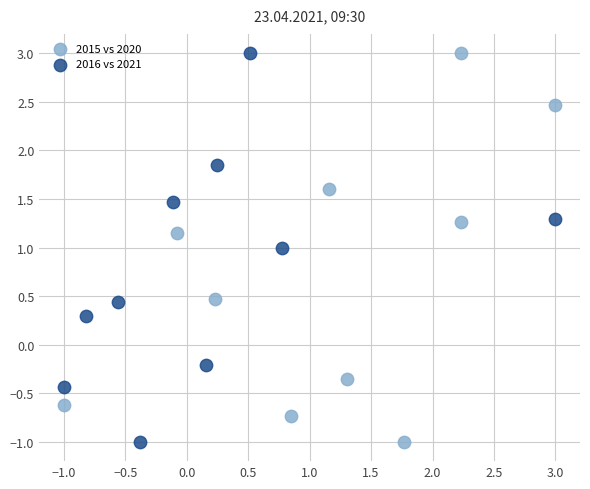

What are all the series names shown in the legend?

2015 vs 2020, 2016 vs 2021